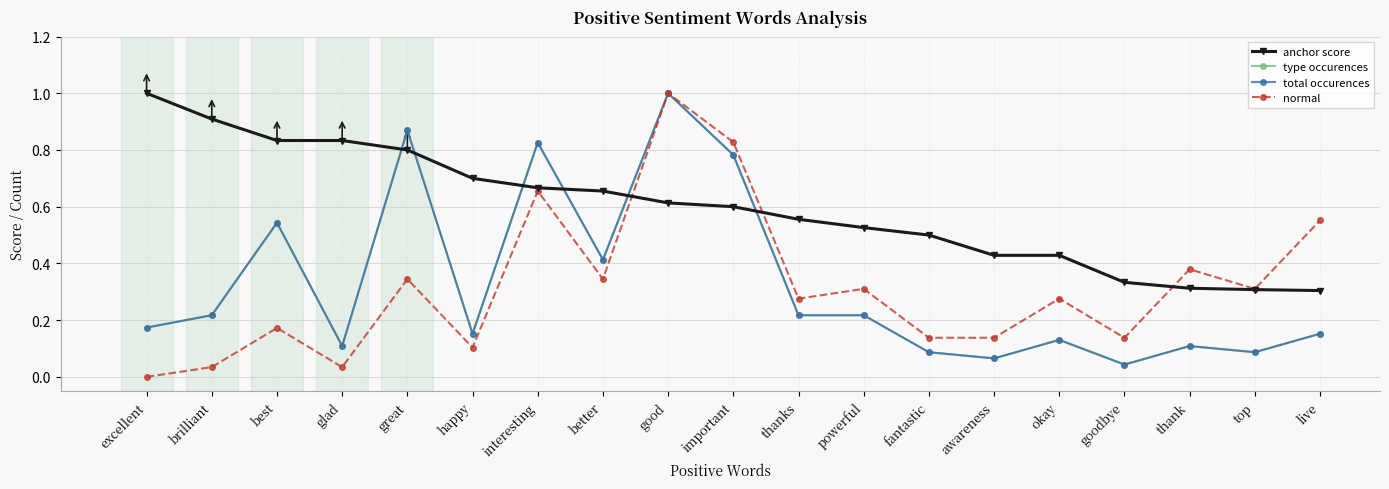

At which label is normal closest to 0?

excellent